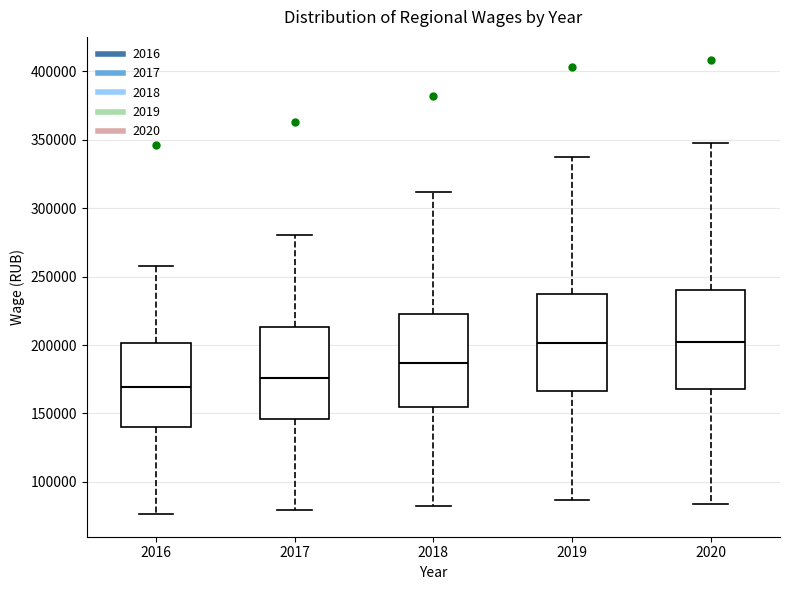

Reading left to right, read every box against the y-axis: the position of its median line, the range the box covers, and the ends of its whiskers. The values are not printed on the chart, so give them approximately, as read against the axis.

2016: median 170000, box 140000 to 200000, whiskers 75000 to 260000
2017: median 175000, box 145000 to 215000, whiskers 80000 to 280000
2018: median 185000, box 155000 to 225000, whiskers 80000 to 310000
2019: median 200000, box 165000 to 240000, whiskers 85000 to 340000
2020: median 200000, box 170000 to 240000, whiskers 85000 to 350000